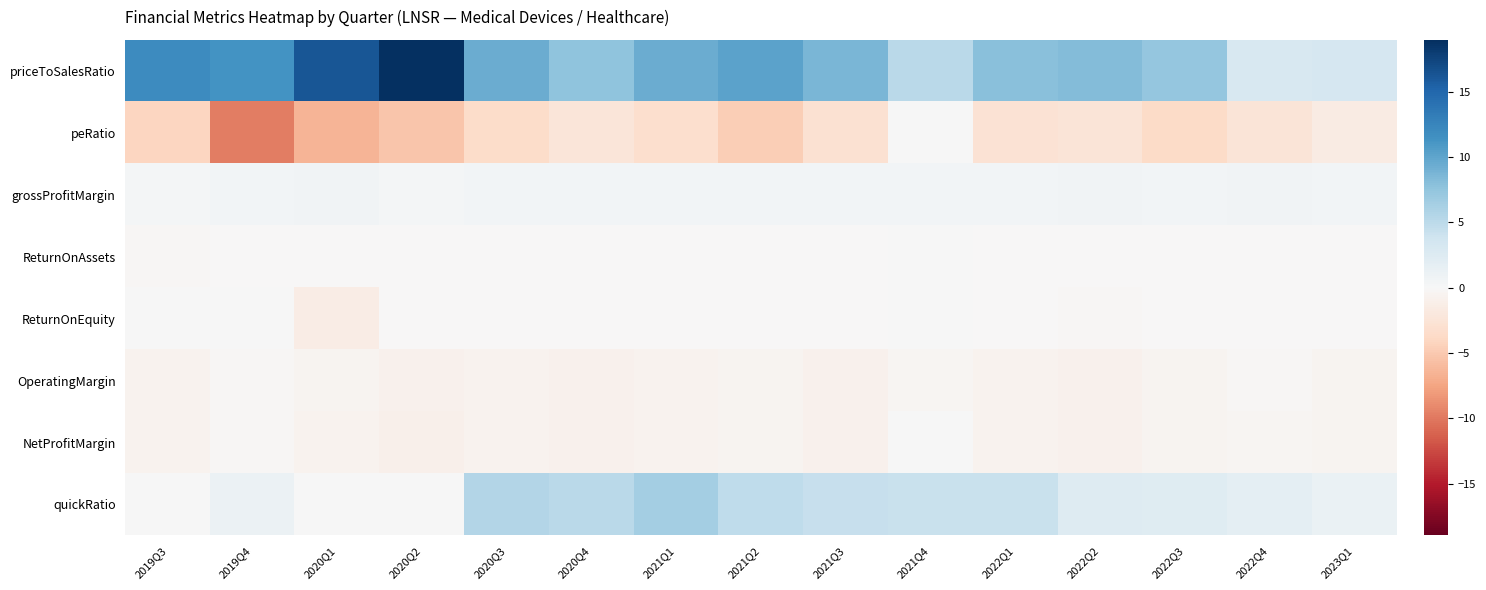

At which category does the chart reach its peak across all series?

2020Q2